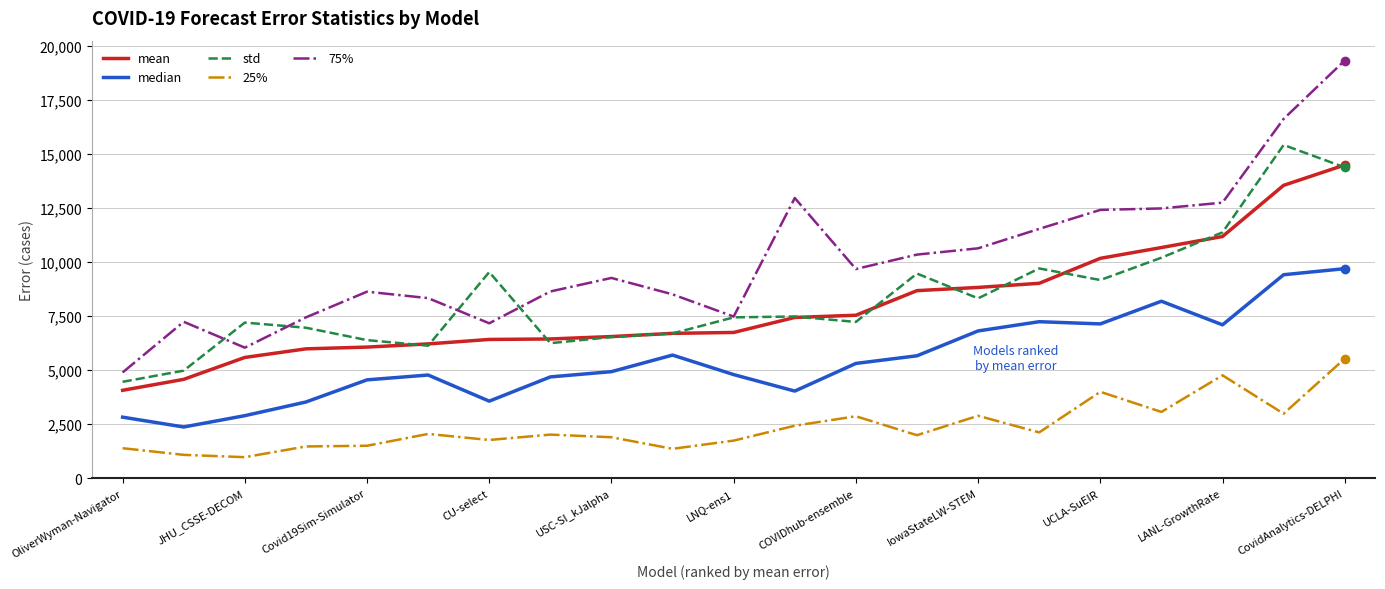

True or false: 75% and mean intersect in this chart.

False